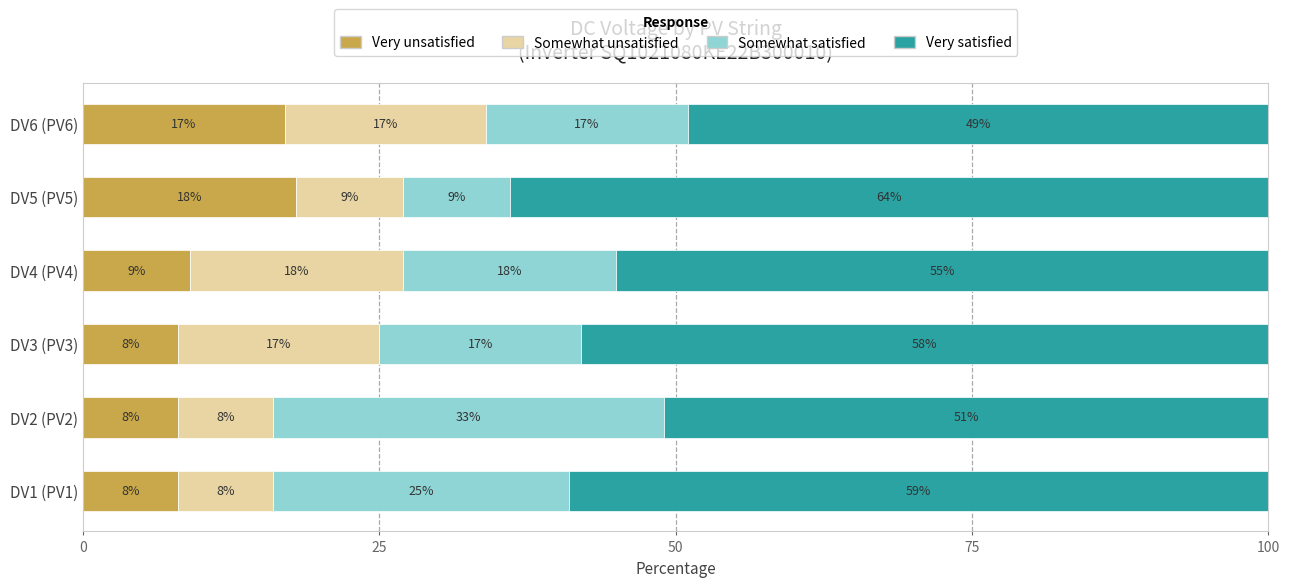

Count the number of categories in the chart.

6